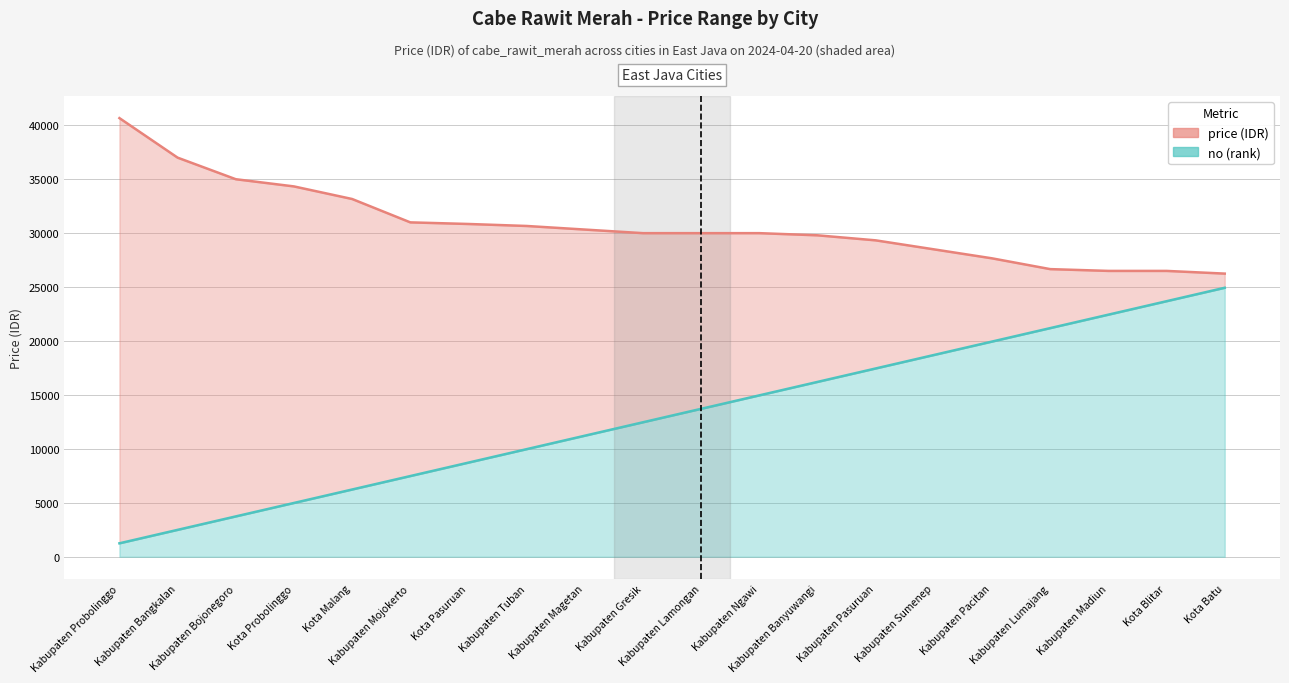

Rank the series at Kabupaten Banyuwangi from highest to lowest value.

price, no